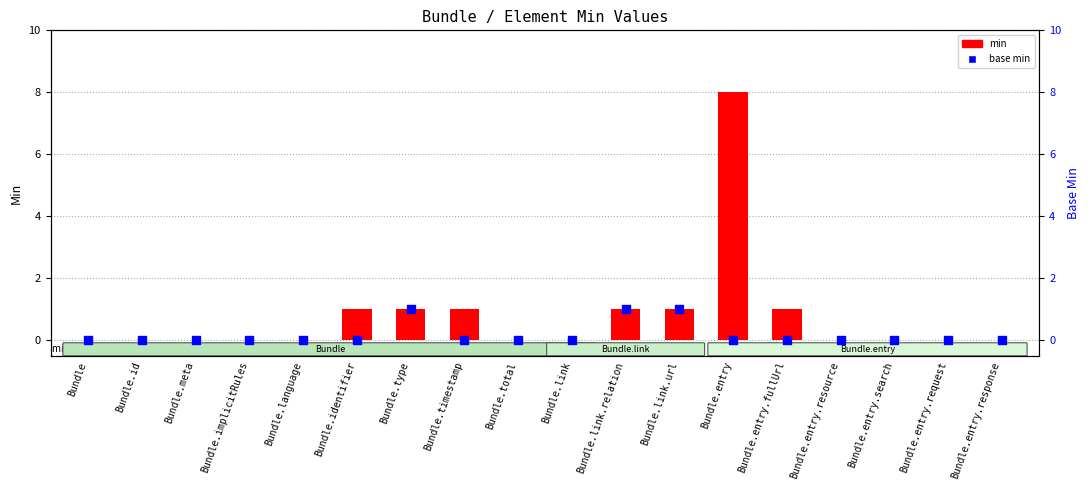

Which series reaches the minimum Y coordinate?

min